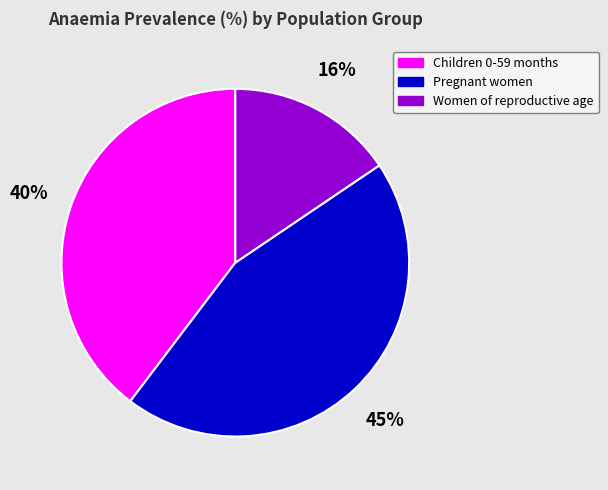

Is Pregnant women the majority of the pie?

No